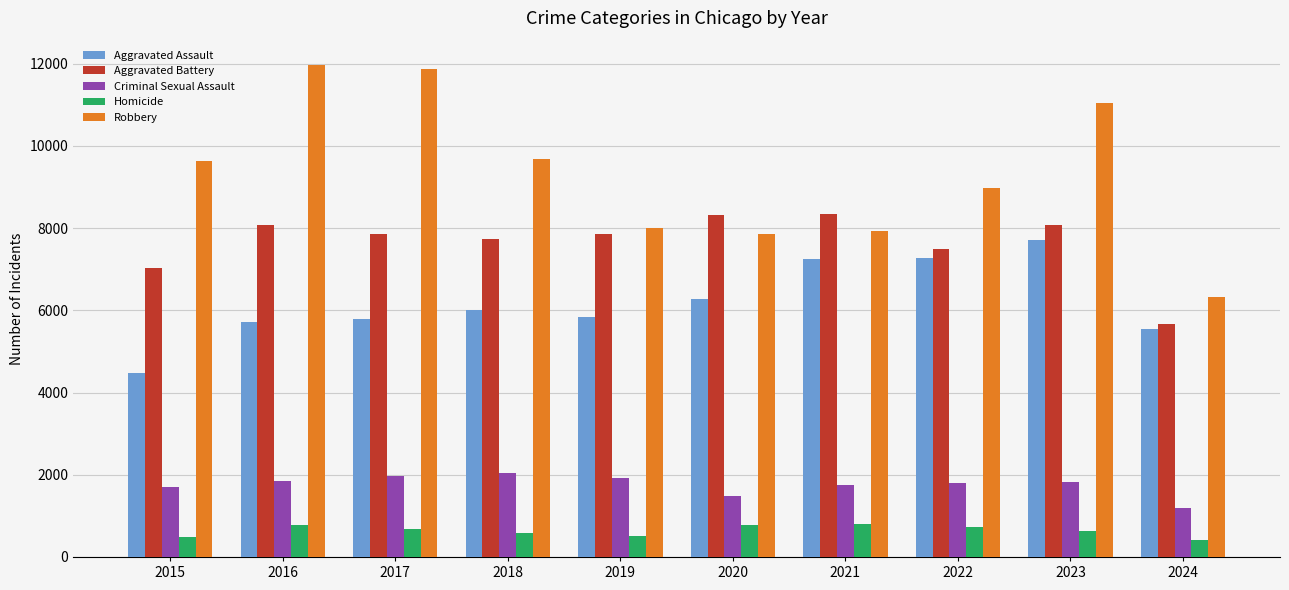

What is the highest value of the Criminal Sexual Assault series?

2033